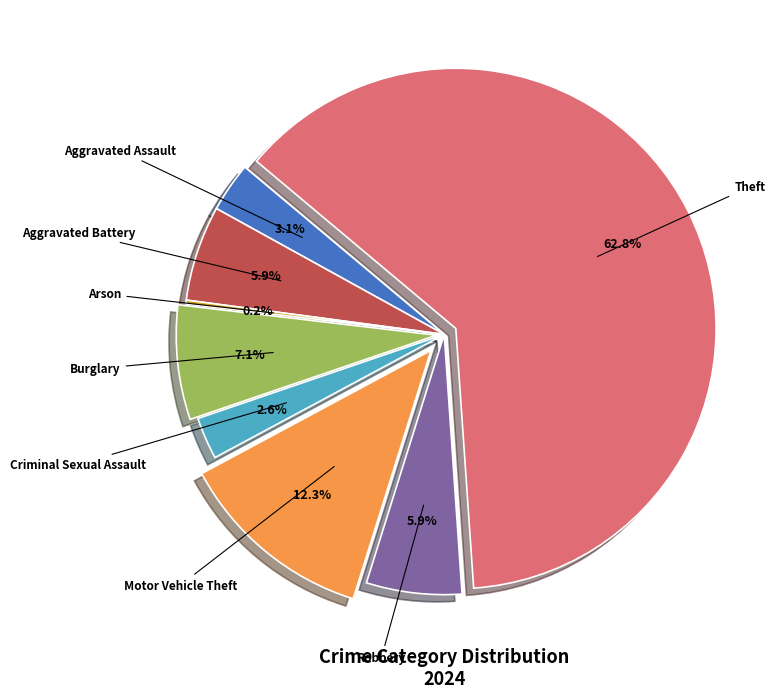

Is there any slice that represents more than half of the pie?

Yes